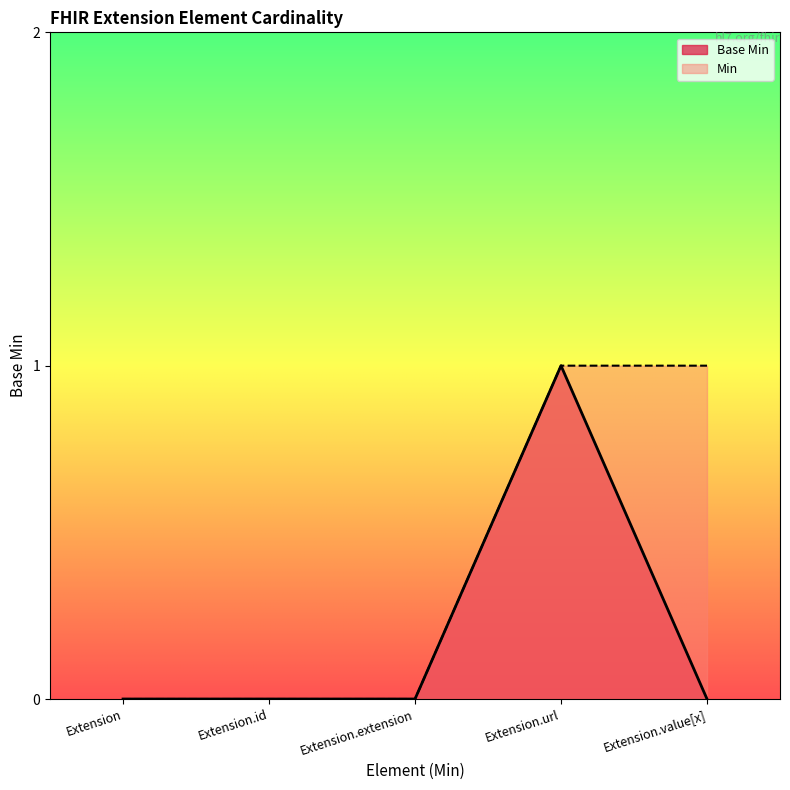

Does the chart have visible grid lines?

No